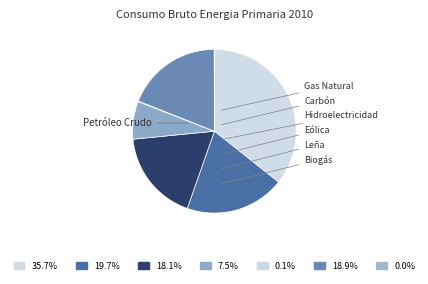

Count the number of slices in the pie.

7